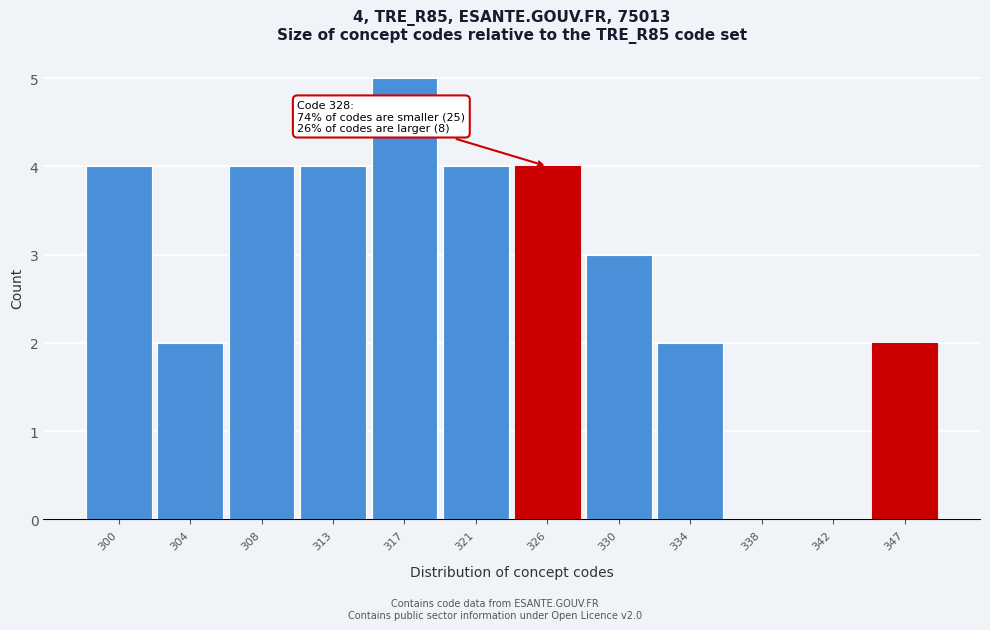

Reading left to right, extract all data points from this chart.

300=4	304=2	308=4	313=4	317=5	321=4	326=4	330=3	334=2	338=0	342=0	347=2